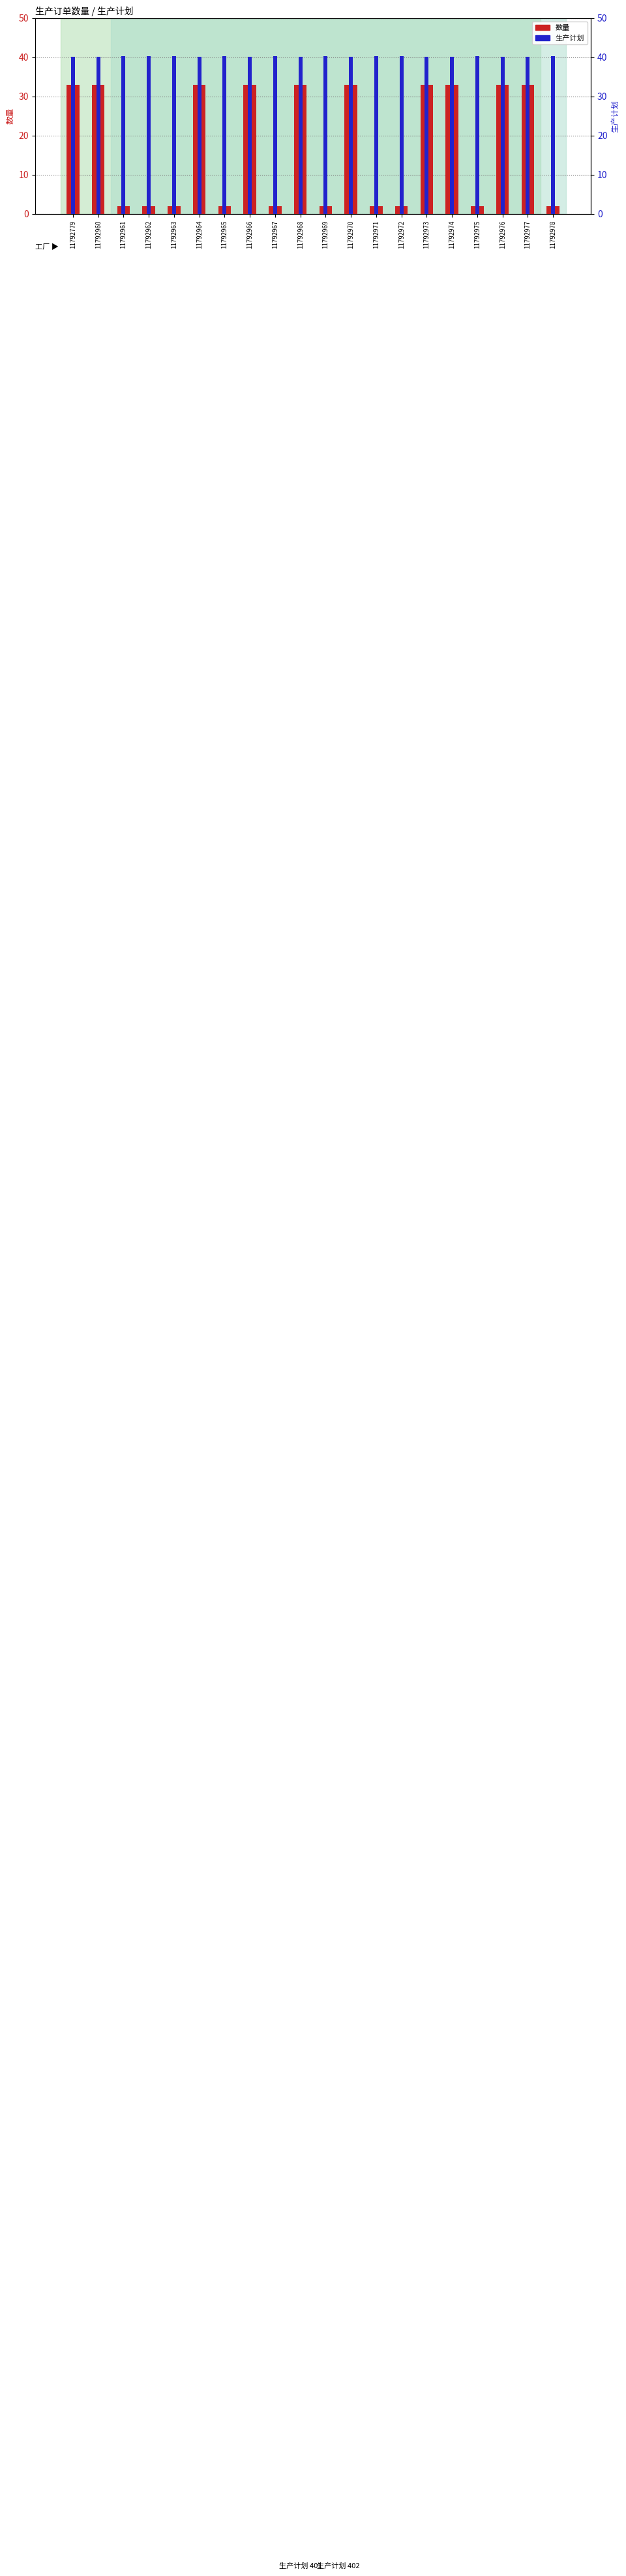

Rank the categories by 数量 value from lowest to highest.

11792961, 11792962, 11792963, 11792965, 11792967, 11792969, 11792971, 11792972, 11792975, 11792978, 11792779, 11792960, 11792964, 11792966, 11792968, 11792970, 11792973, 11792974, 11792976, 11792977